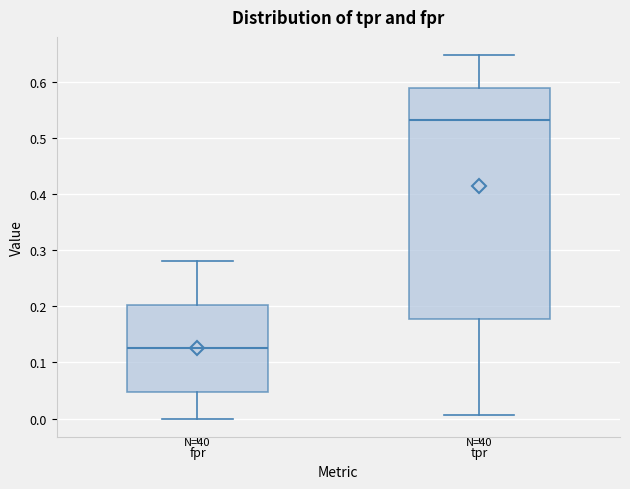

Reading left to right, transcribe this box plot: for each box, give where its median line is, the range the box spans, and where its two whiskers end, as read against the y-axis. The values are not printed on the chart, so give them approximately, as read against the axis.

fpr: median 0.13, box 0.05 to 0.20, whiskers 0.00 to 0.28
tpr: median 0.53, box 0.18 to 0.59, whiskers 0.01 to 0.65